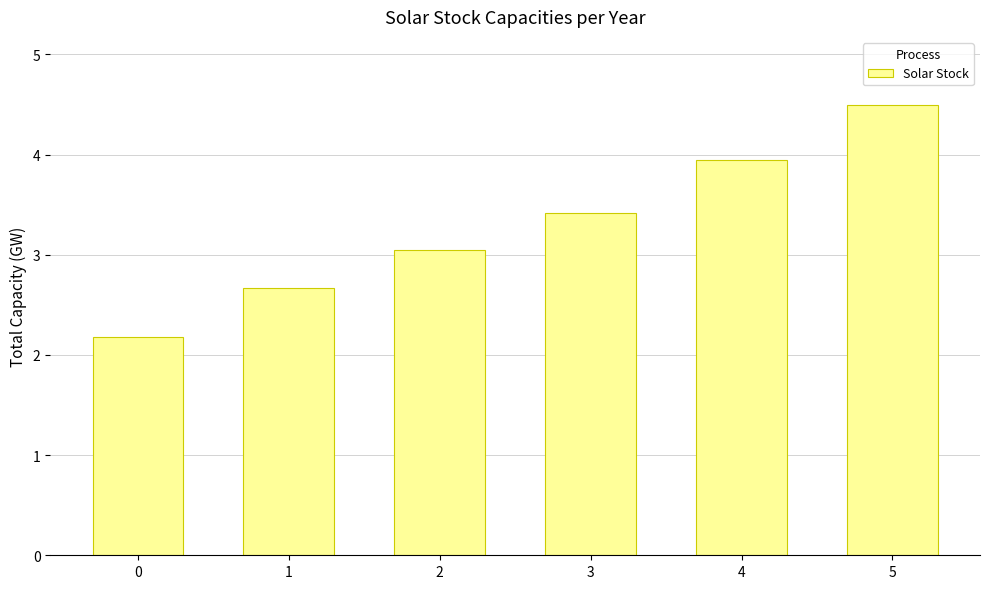

List the labels in order of value, largest first.

5, 4, 3, 2, 1, 0